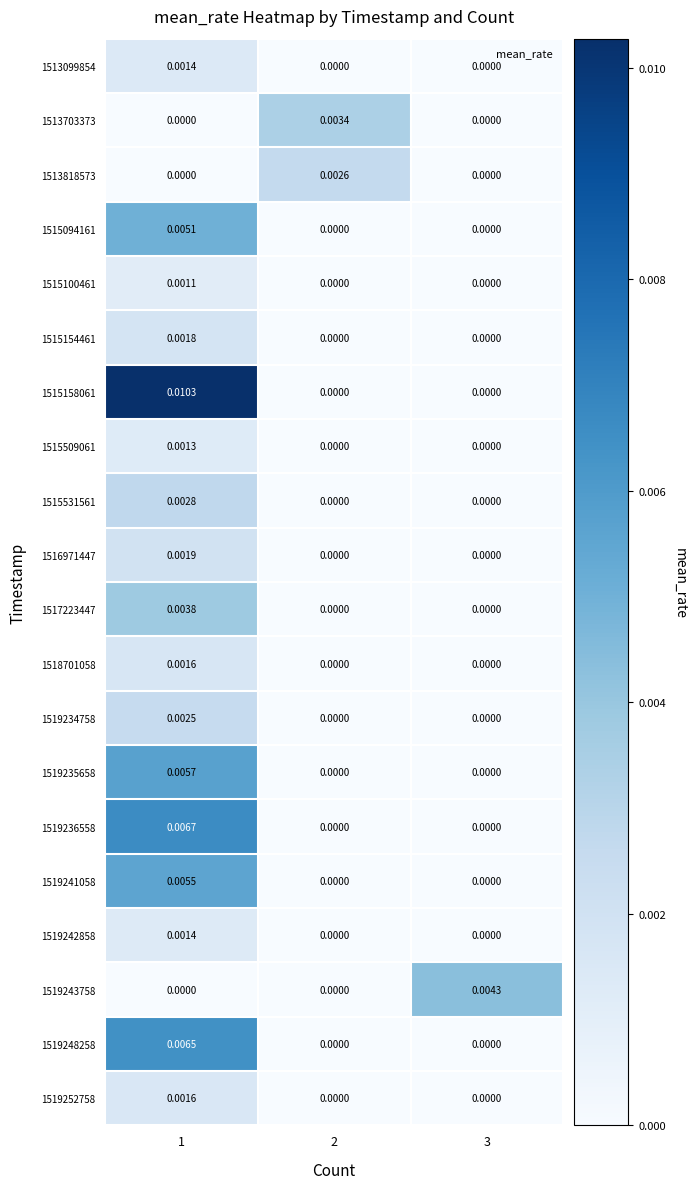

How many values in the 1513703373 series exceed 0?

1